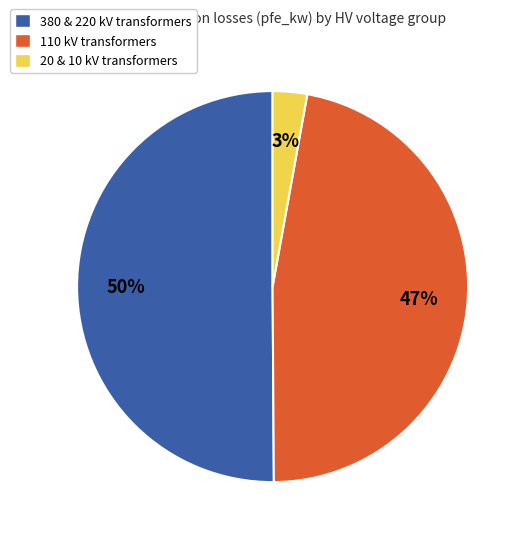

To the nearest percent, what is the average slice percentage?

33%